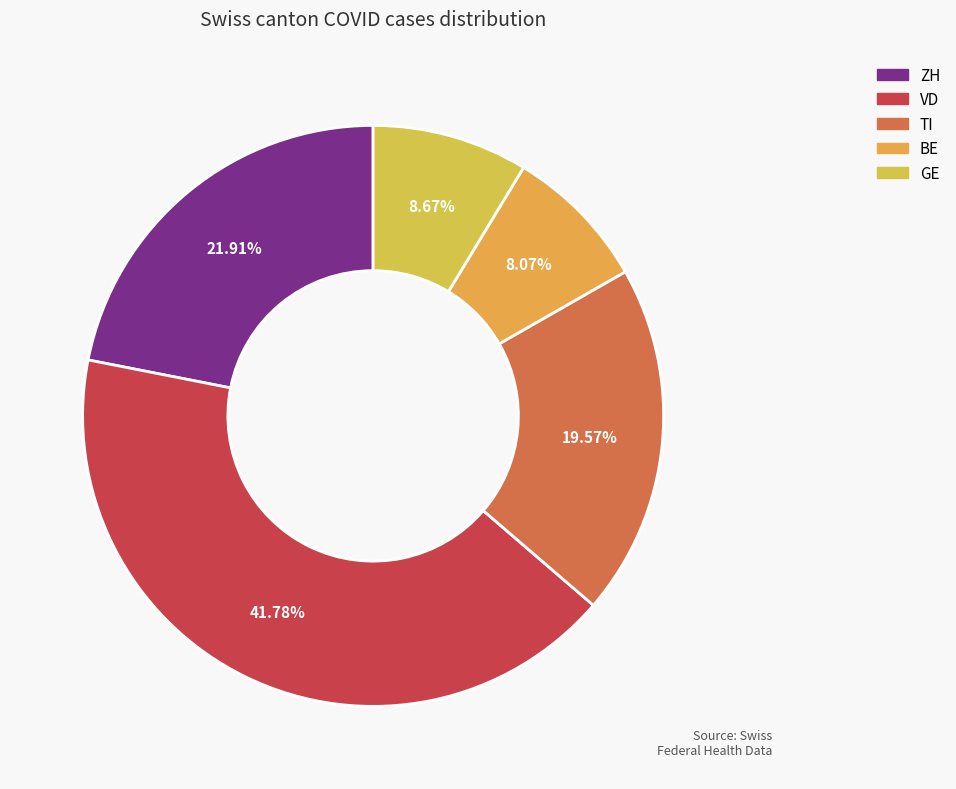

How many slices are in this pie chart?

5